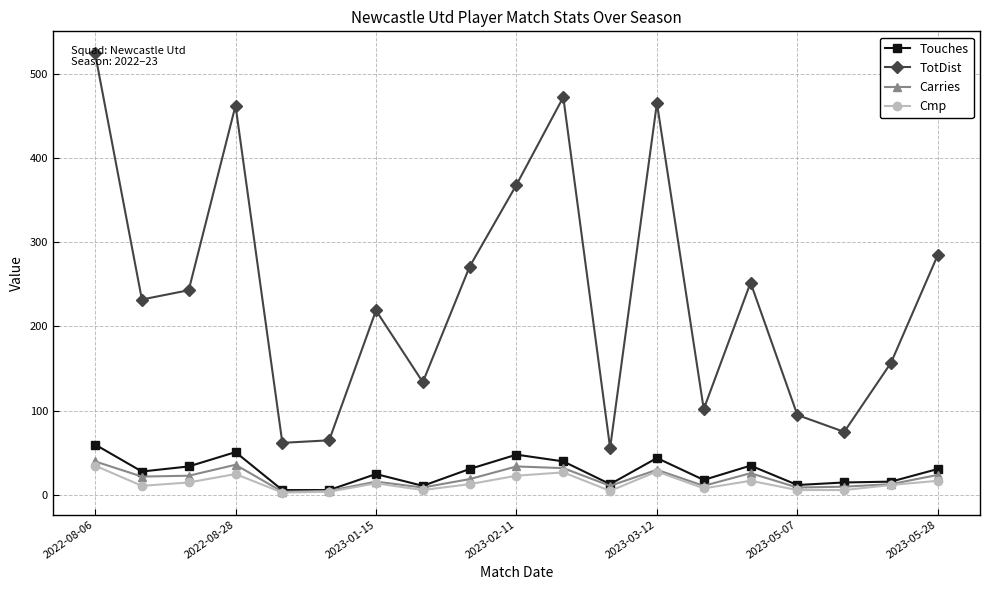

Where is the first local maximum for Touches?

2022-08-28